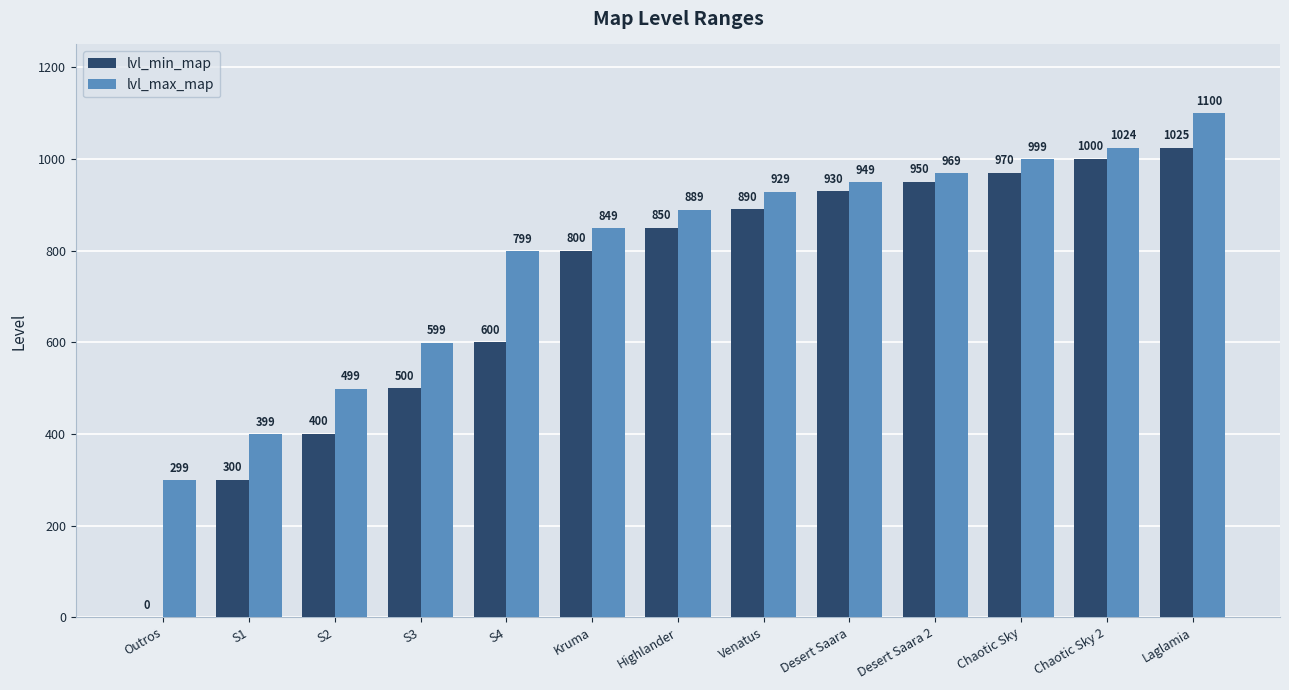

What are all the series names shown in the legend?

lvl_min_map, lvl_max_map